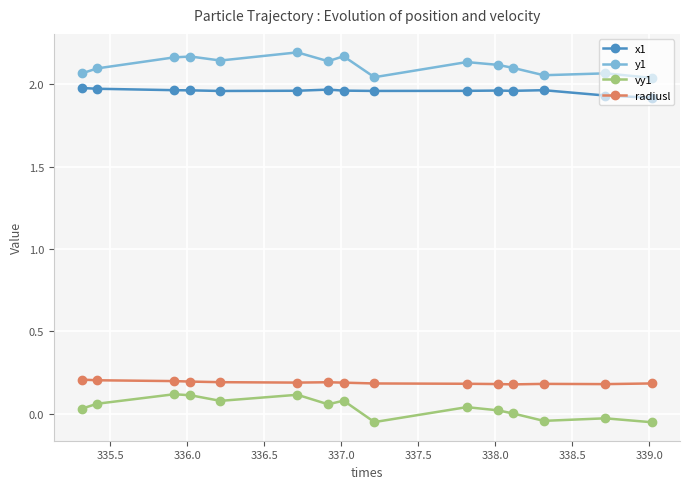

Is this an area chart (filled region under the line)?

No